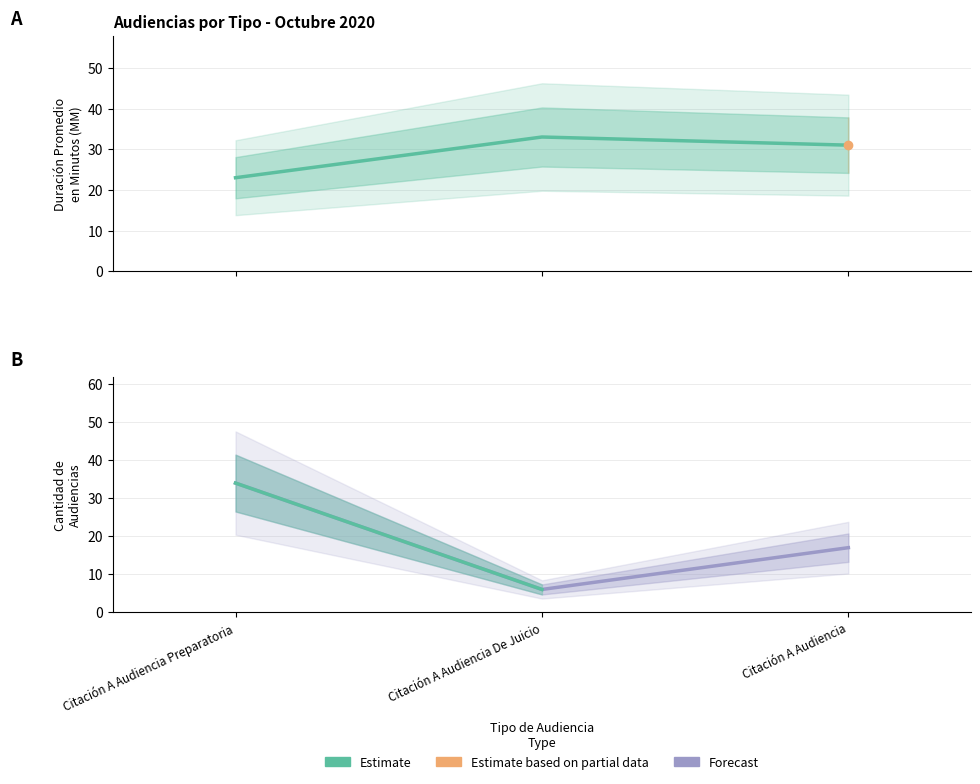

Reading left to right, what are all the values shown in this chart?

Duración Promedio en Minutos (MM): Citación A Audiencia Preparatoria=23	Citación A Audiencia De Juicio=33	Citación A Audiencia=31
Cantidad de Audiencias: Citación A Audiencia Preparatoria=34	Citación A Audiencia De Juicio=6	Citación A Audiencia=17